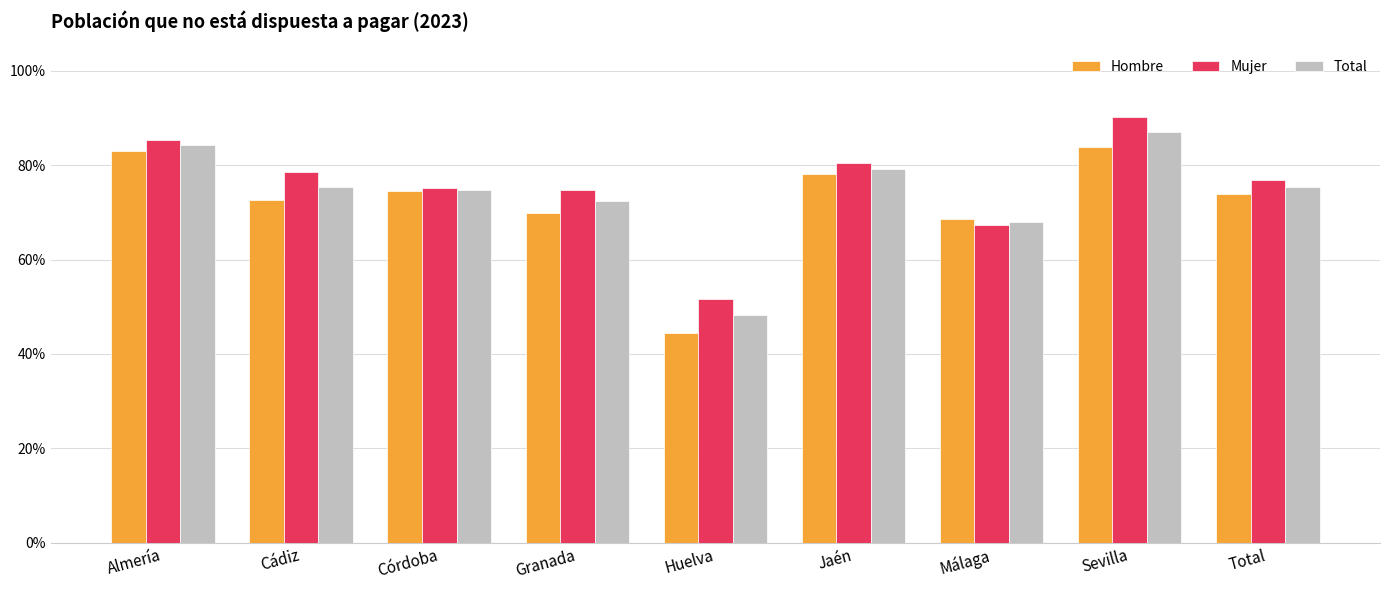

Reading left to right, what are all the values shown in this chart?

Hombre: Almería=0.8	Cádiz=0.7	Córdoba=0.7	Granada=0.7	Huelva=0.4	Jaén=0.8	Málaga=0.7	Sevilla=0.8	Total=0.7
Mujer: Almería=0.9	Cádiz=0.8	Córdoba=0.8	Granada=0.7	Huelva=0.5	Jaén=0.8	Málaga=0.7	Sevilla=0.9	Total=0.8
Total: Almería=0.8	Cádiz=0.8	Córdoba=0.7	Granada=0.7	Huelva=0.5	Jaén=0.8	Málaga=0.7	Sevilla=0.9	Total=0.8